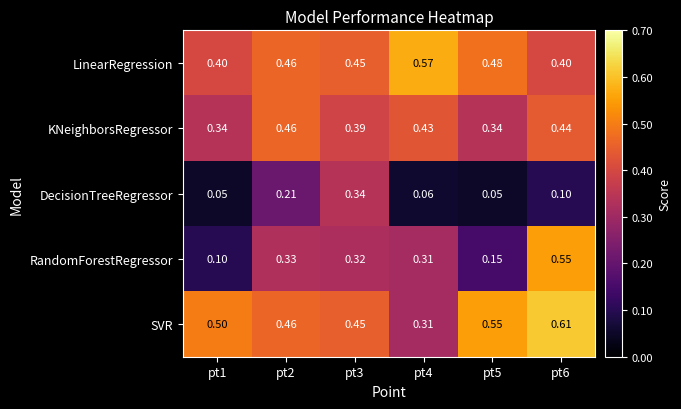

At which category is the sum across all series the highest?

pt6